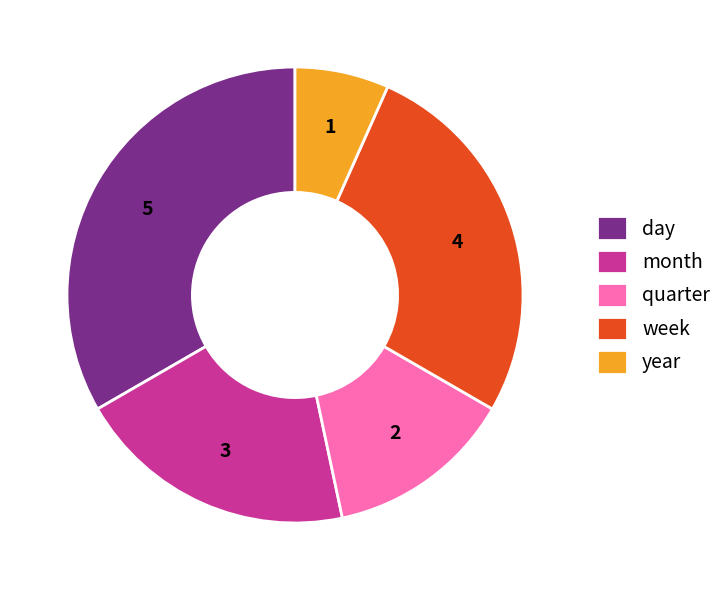

Count the number of slices in the pie.

5